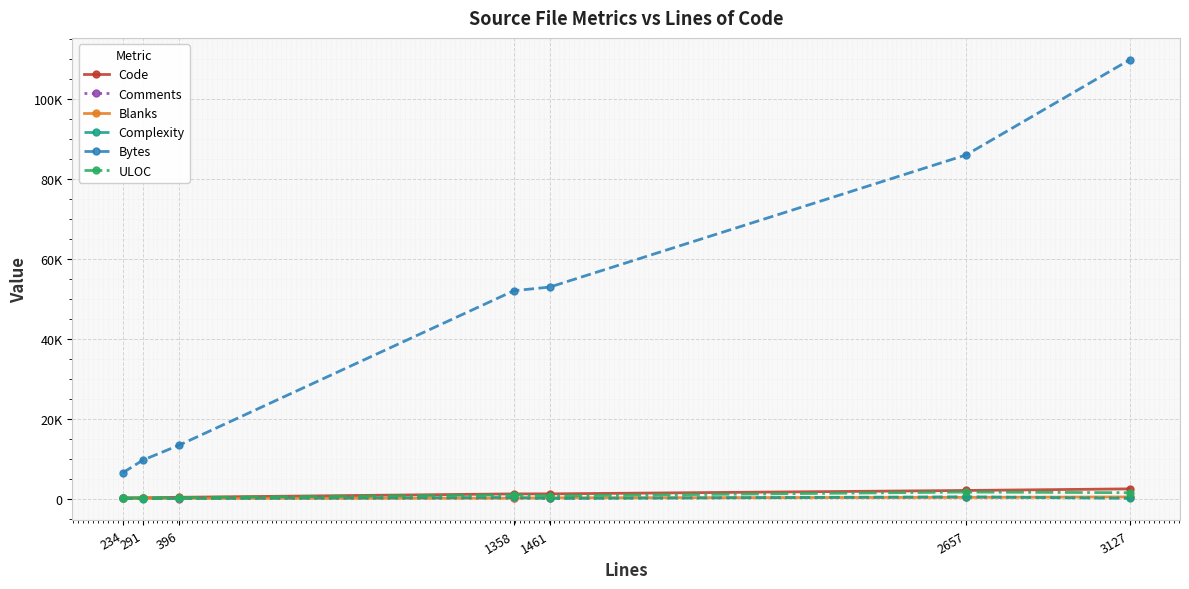

Which category has the highest value in the Code series?

3127